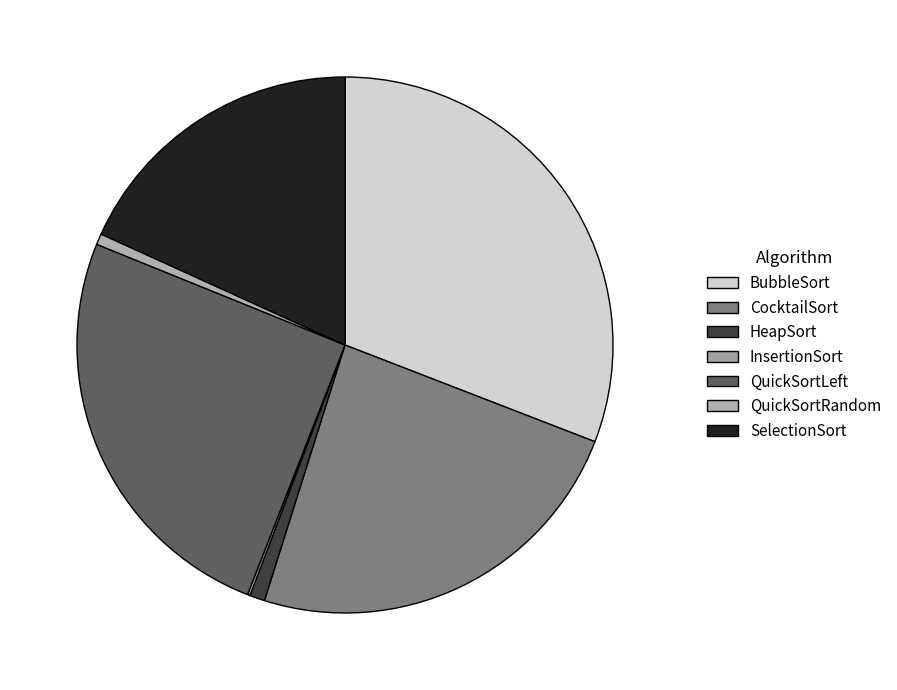

Which category has the biggest portion of the pie?

BubbleSort